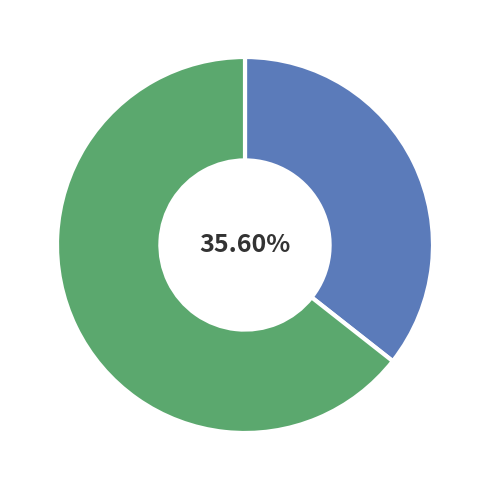

How many slices are in this pie chart?

2